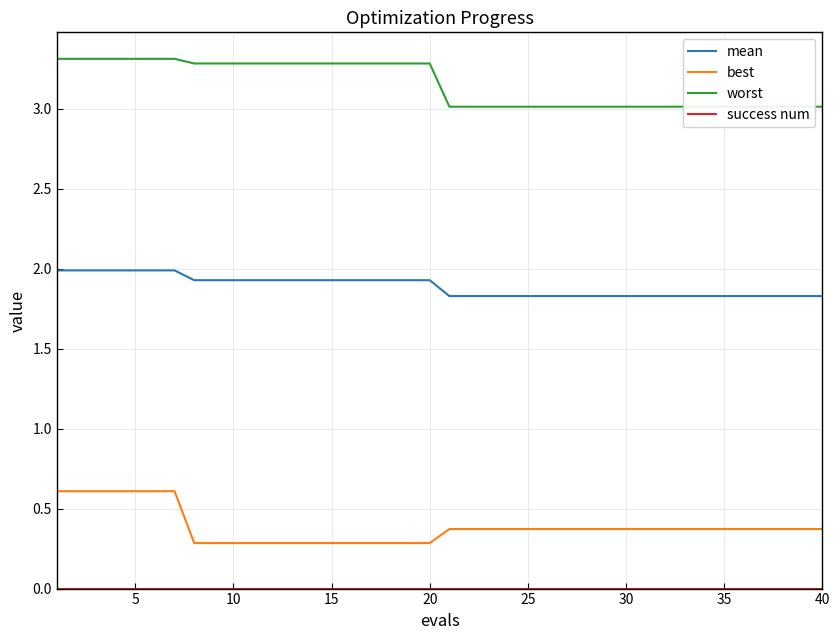

True or false: mean and best intersect in this chart.

False